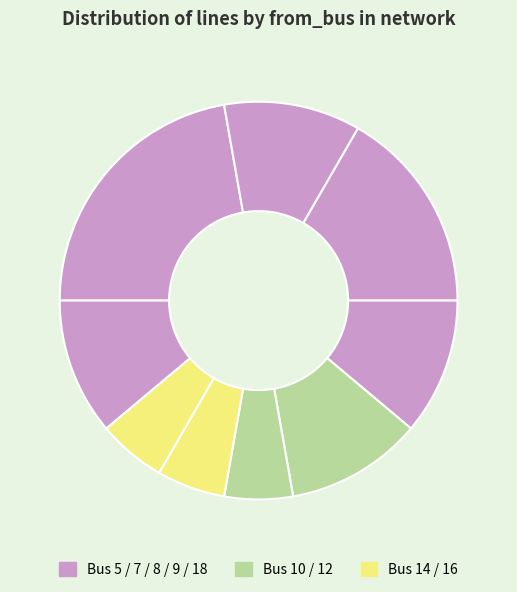

Which slice is the largest?

Bus 5